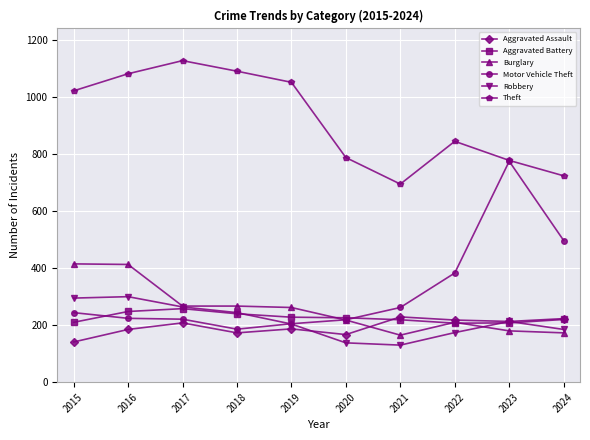

After their last crossing, which series has the higher values: Aggravated Battery or Burglary?

Aggravated Battery